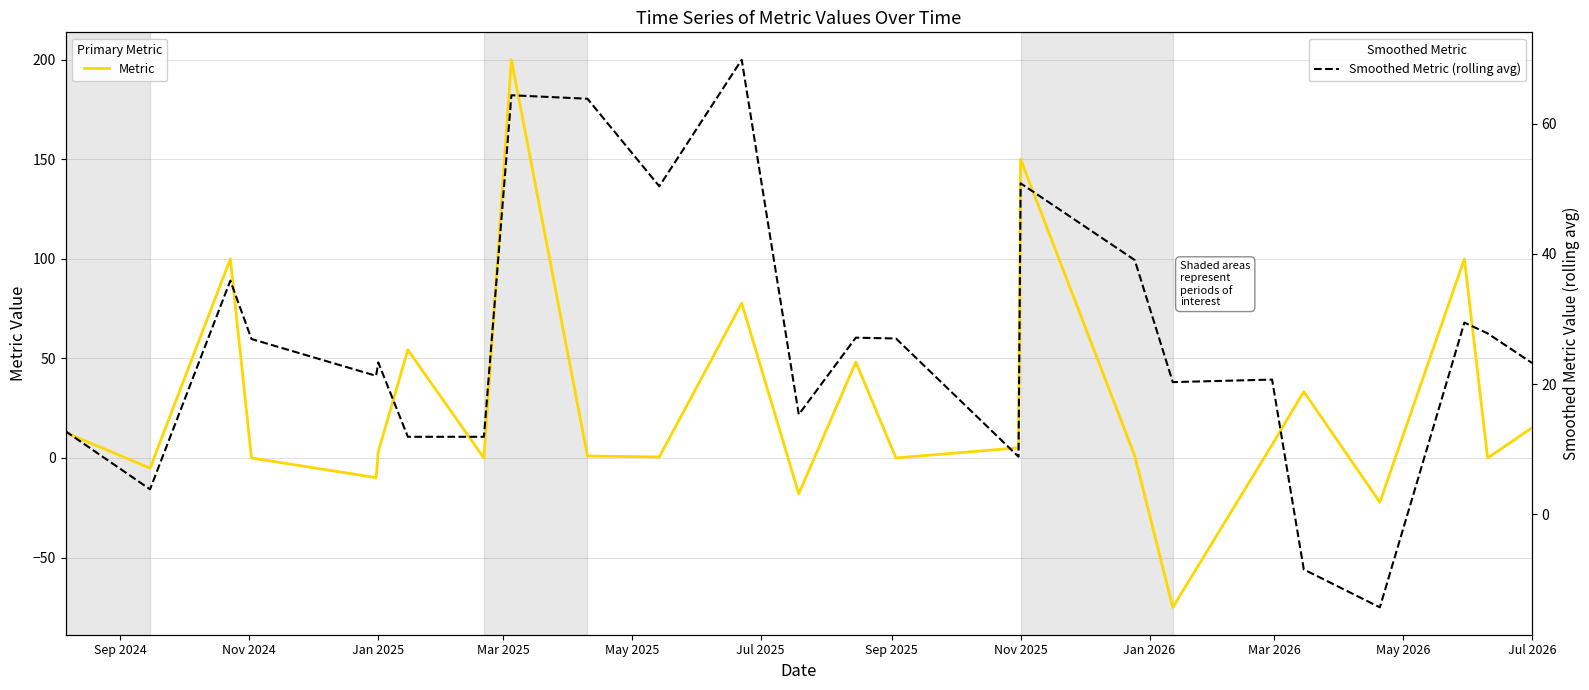

Count the number of categories in the chart.

25